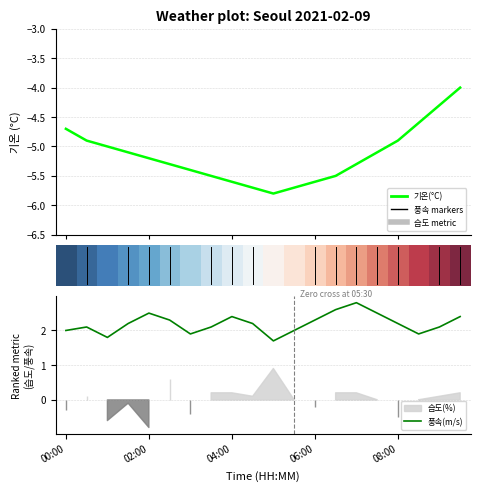

In 풍속(m/s), how many points are lower than both neighbors (excluding endpoints)?

4